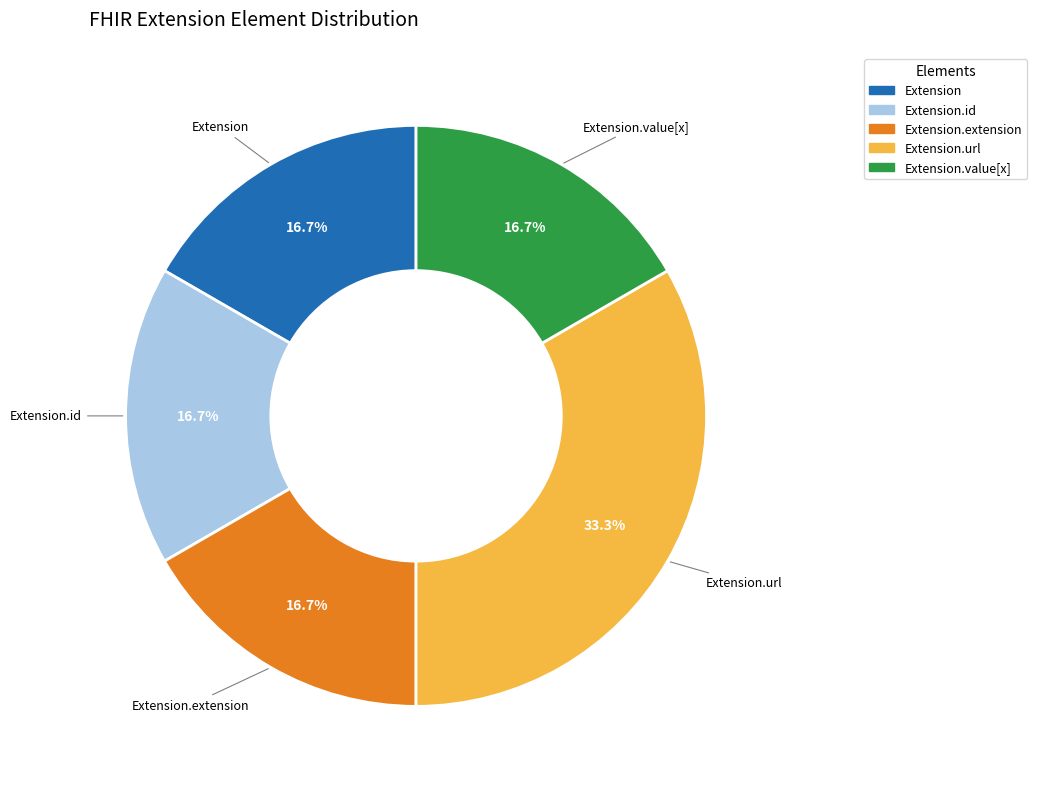

Is there a majority slice in this chart?

No